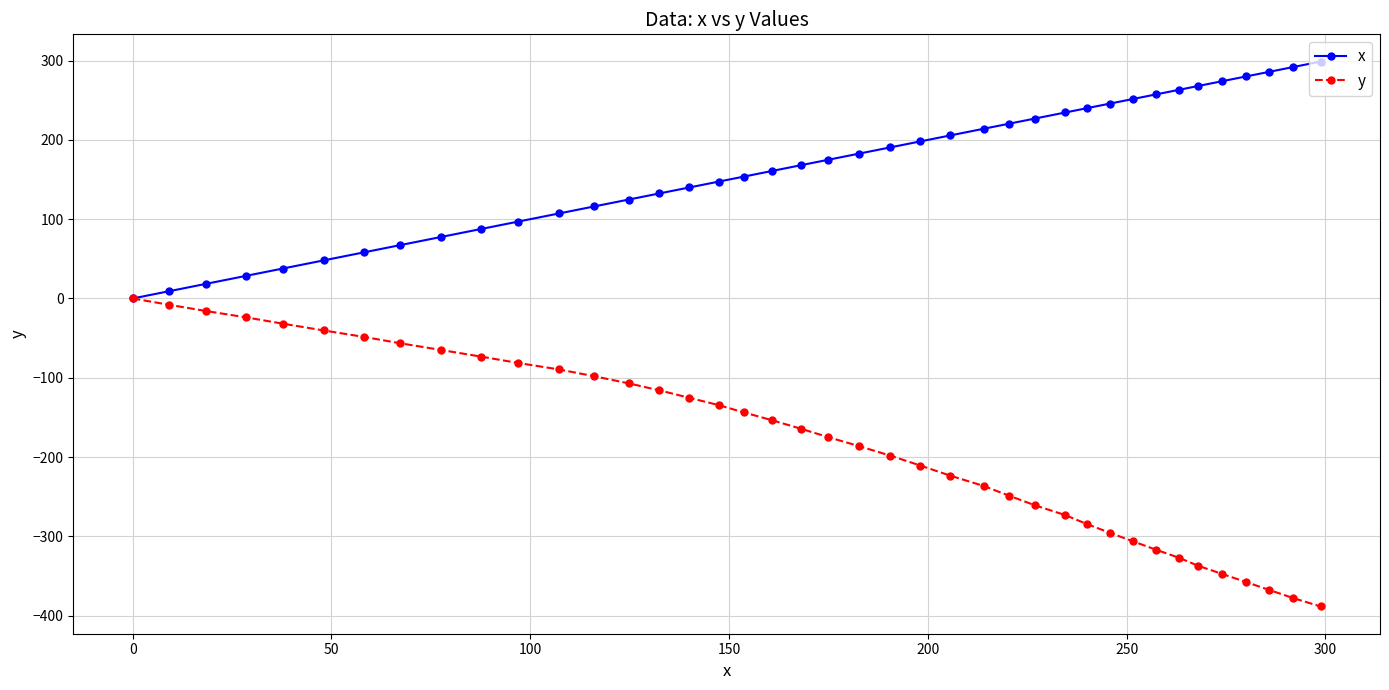

Reading right to left, what are all the values shown in this chart?

x: 298.8	291.9	285.9	280.0	274.0	268.0	263.3	257.4	251.6	245.8	240.1	234.6	227.0	220.5	214.1	205.6	198.1	190.6	182.8	174.9	168.0	160.9	153.7	147.4	140.0	132.5	124.8	116.1	107.2	96.9	87.7	77.5	67.3	58.2	48.0	37.8	28.6	18.4	9.1	0.0
y: -388.5	-377.9	-367.7	-357.6	-347.4	-337.2	-327.3	-316.9	-306.3	-295.6	-284.7	-273.3	-261.0	-248.9	-236.6	-223.4	-210.7	-198.3	-186.4	-174.8	-164.2	-153.7	-143.7	-134.5	-125.3	-115.9	-107.1	-98.1	-89.5	-81.3	-73.4	-64.9	-56.5	-48.5	-40.3	-31.8	-23.9	-15.8	-7.9	0.0